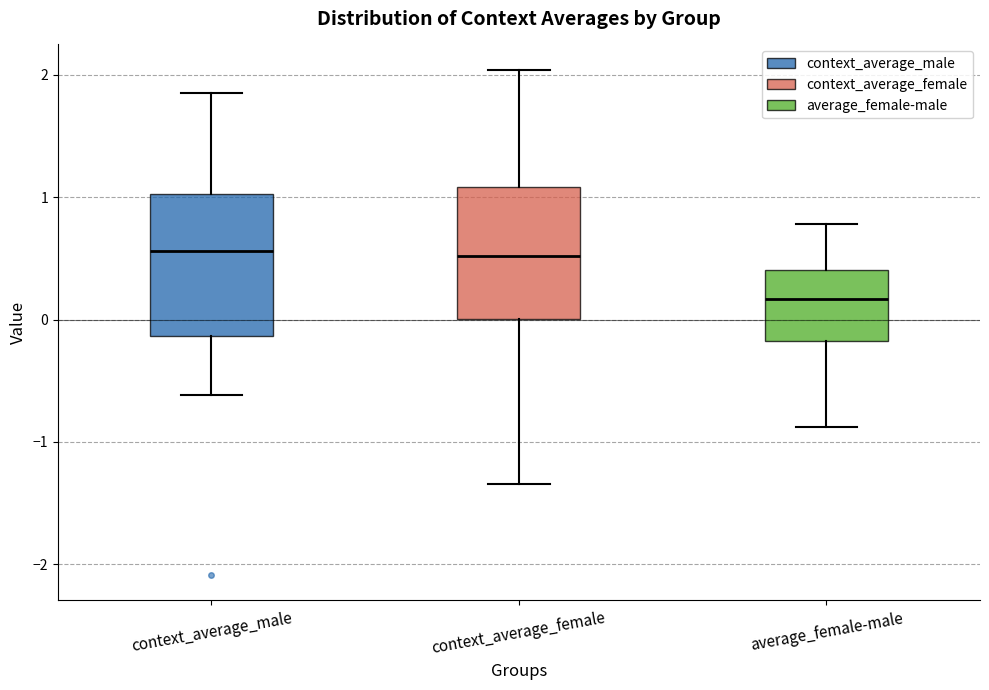

Where does the median line of the box for context_average_male sit on the y-axis? The values are not printed on the chart, so give them approximately, as read against the axis.

0.6